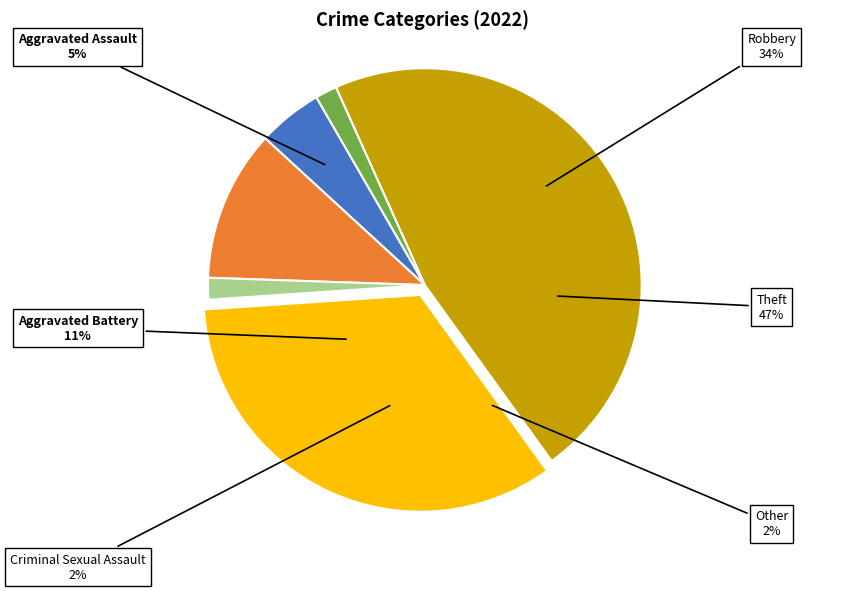

Rank the categories by value from lowest to highest.

Criminal Sexual Assault, Other, Aggravated Assault, Aggravated Battery, Robbery, Theft